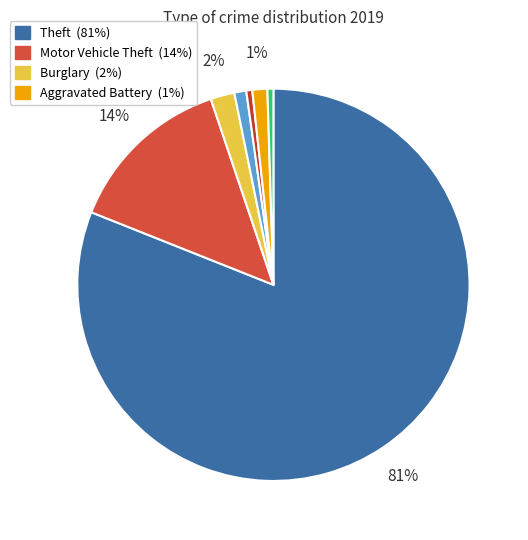

Count the number of slices in the pie.

7